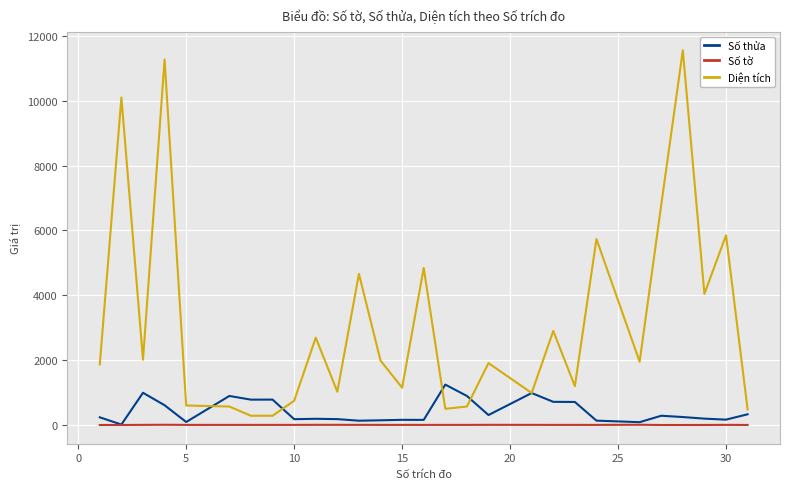

List the series in order of their peak value, highest first.

Diện tích, Số thửa, Số tờ